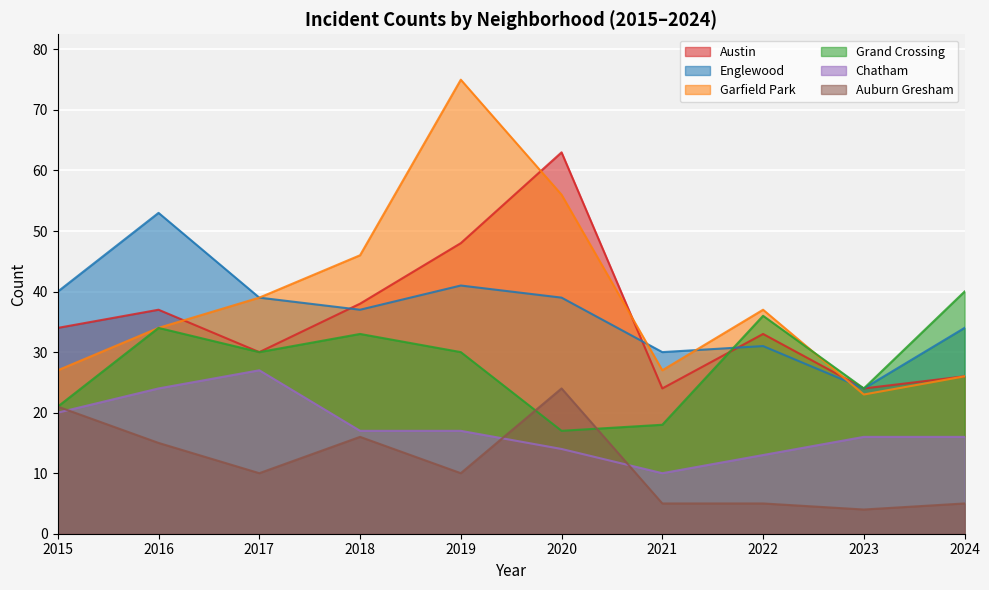

At how many categories does at least one series exceed 18?

10